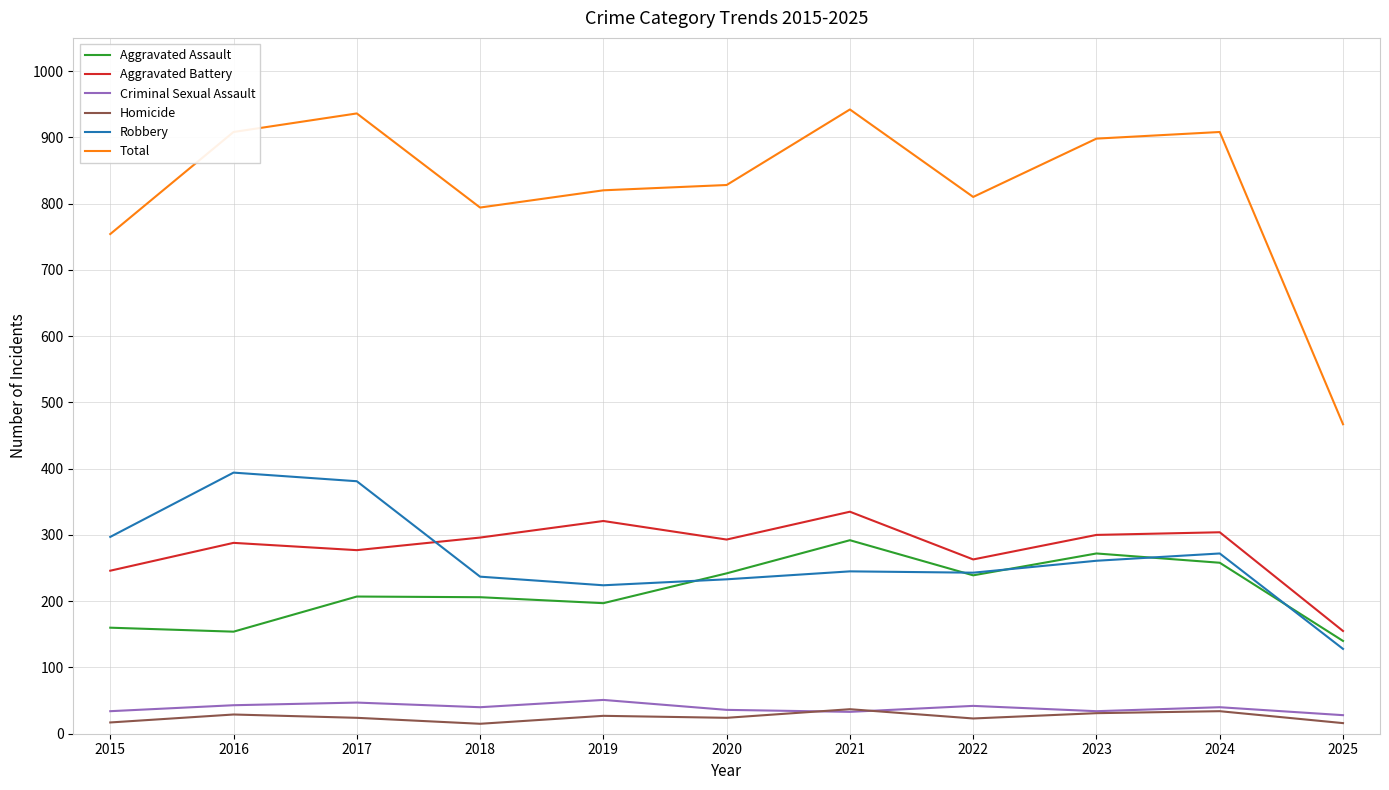

Which series has the largest range (max minus min)?

Total